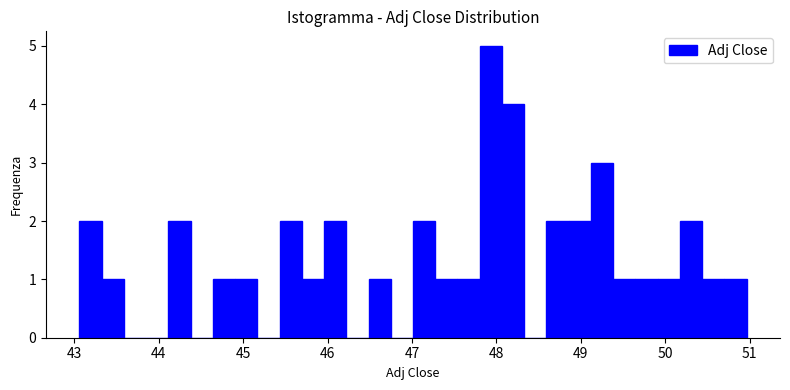

Read against the x-axis, roughly where is the centre of the tallest bar?

47.9